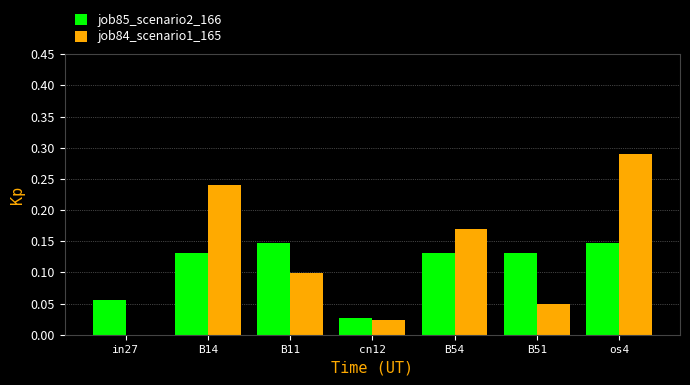

Between in27 and B14, which series saw the biggest shift?

job84_scenario1_165